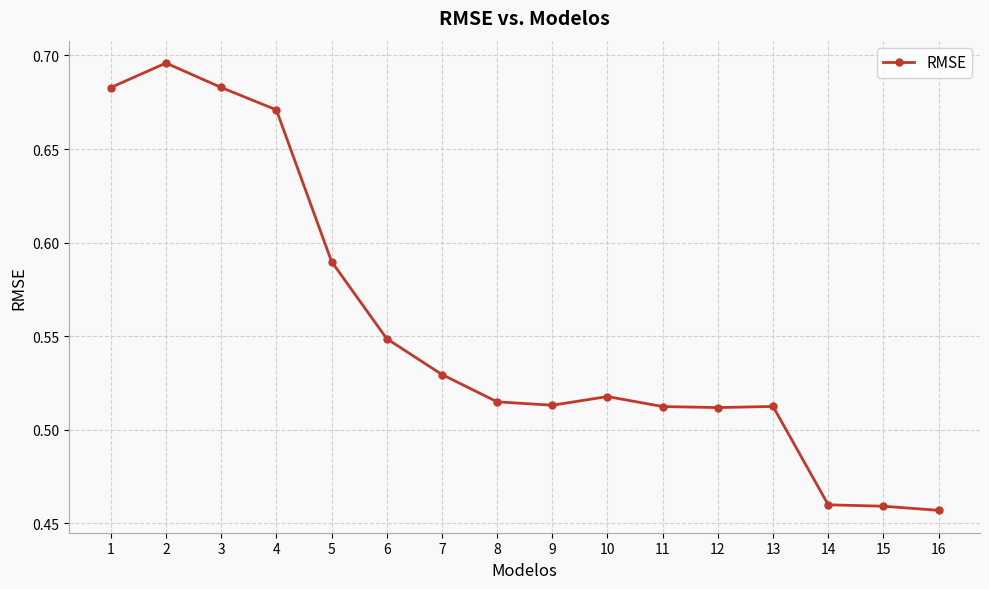

Is this an area chart (filled region under the line)?

No